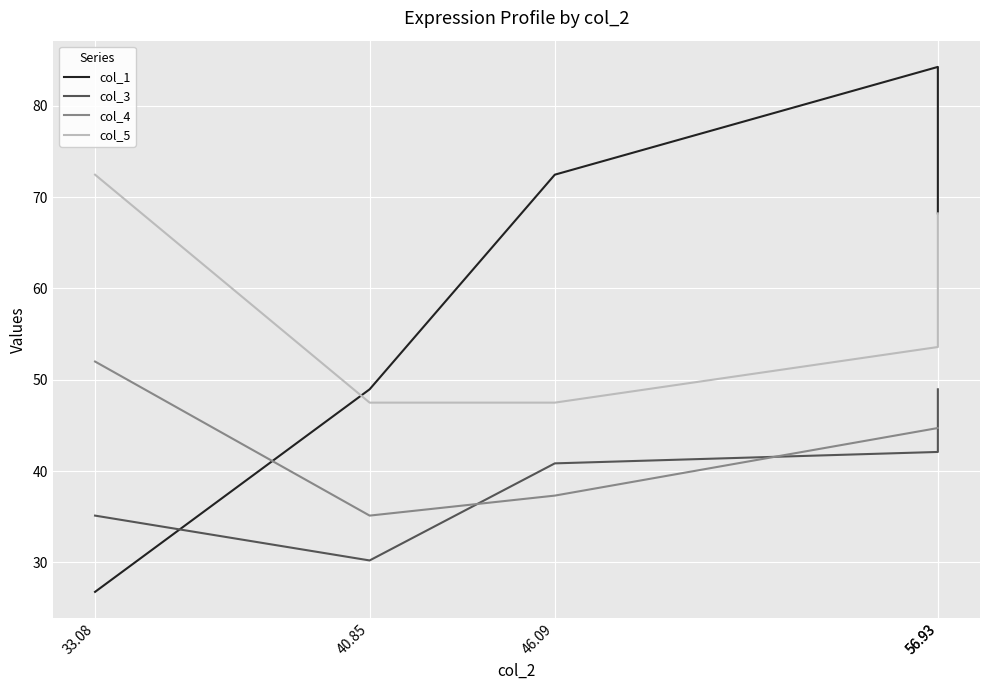

Reading right to left, extract all data points from this chart.

col_1: 56.93=68.2	56.93=84.3	46.09=72.5	40.85=49.0	33.08=26.8
col_3: 56.93=49.0	56.93=42.1	46.09=40.9	40.85=30.2	33.08=35.1
col_4: 56.93=44.7	56.93=44.7	46.09=37.3	40.85=35.1	33.08=52.0
col_5: 56.93=68.2	56.93=53.6	46.09=47.5	40.85=47.5	33.08=72.5